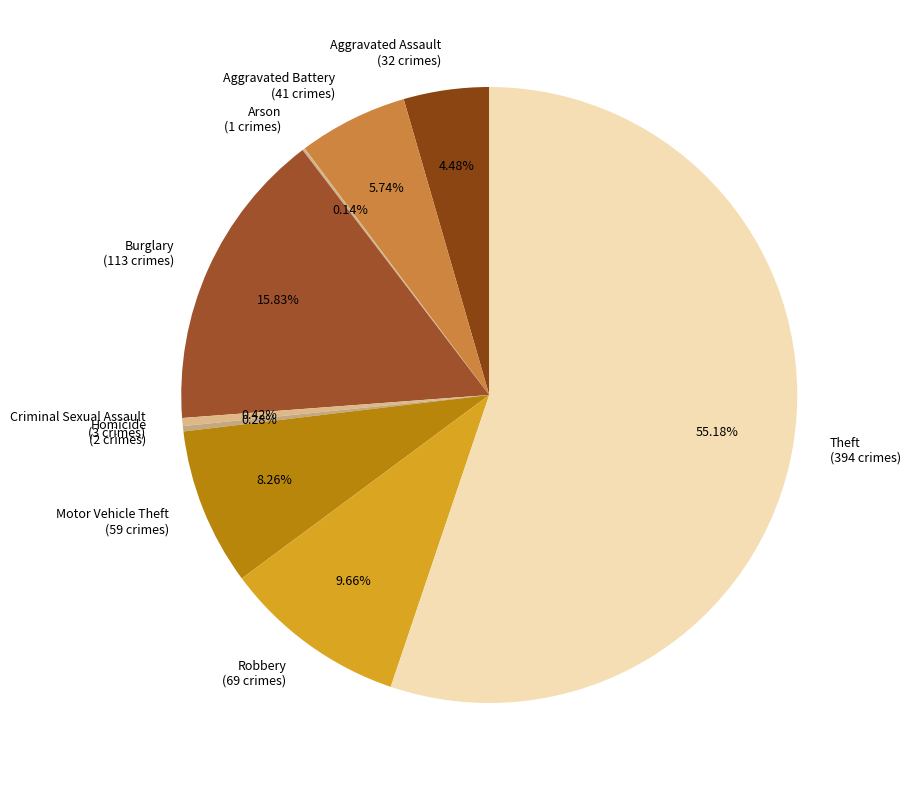

Is it true that Theft is 55% of the pie?

True